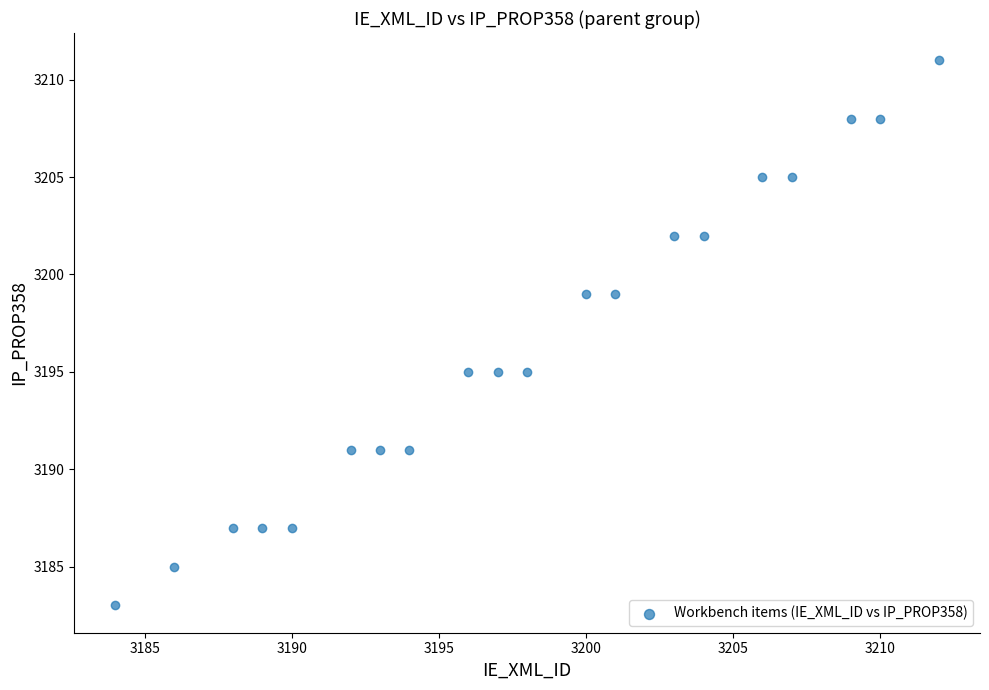

What is the range of Y values (max minus min)?

28